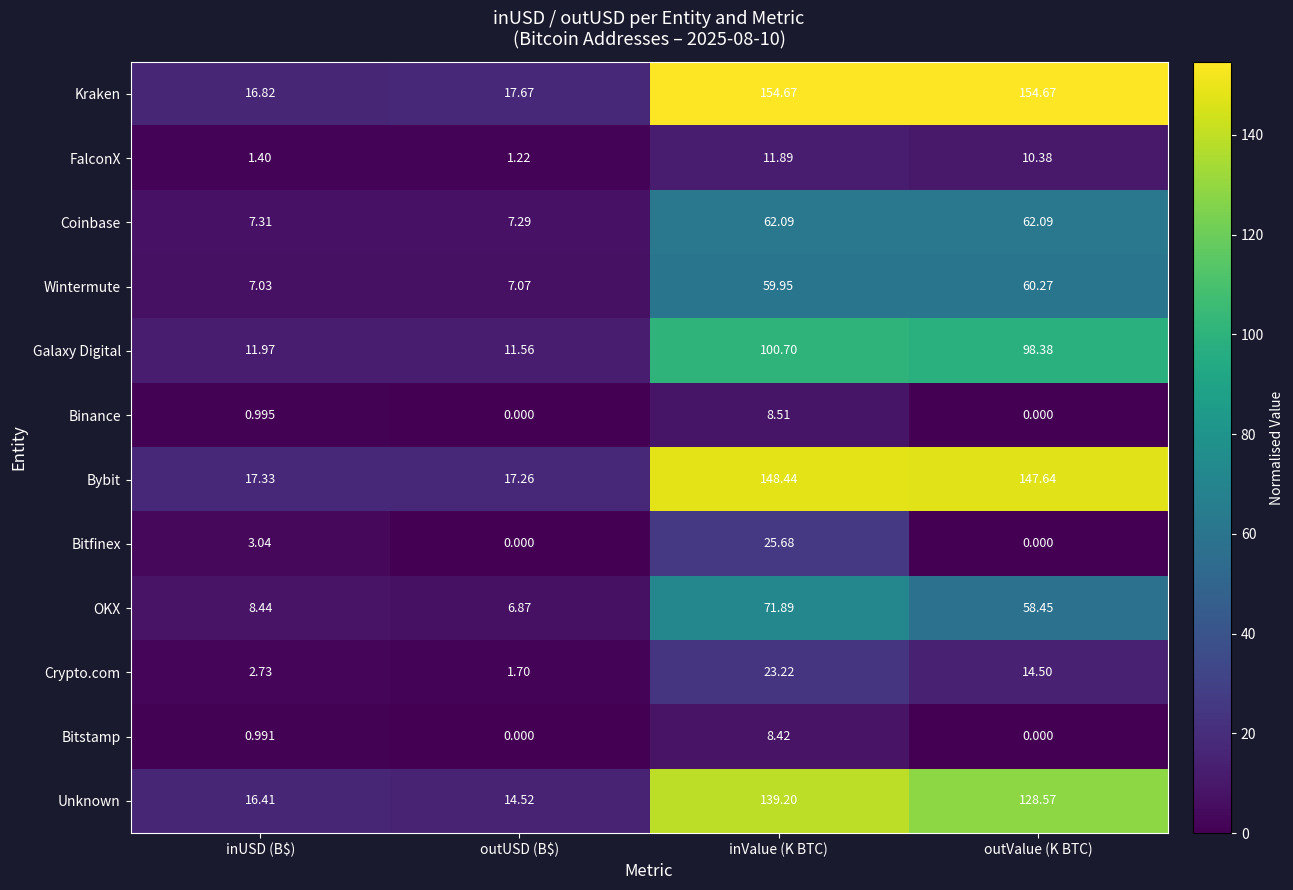

Count the number of categories in the chart.

4